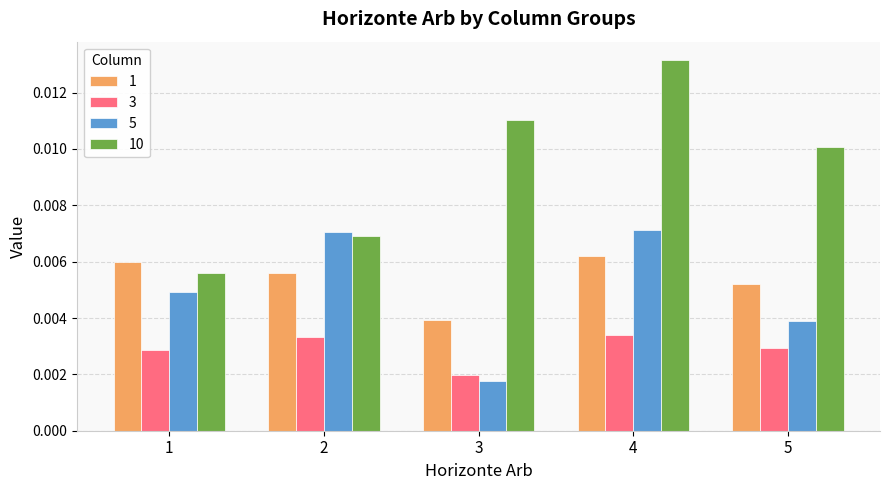

Where is 3 nearest to the value 0?

3